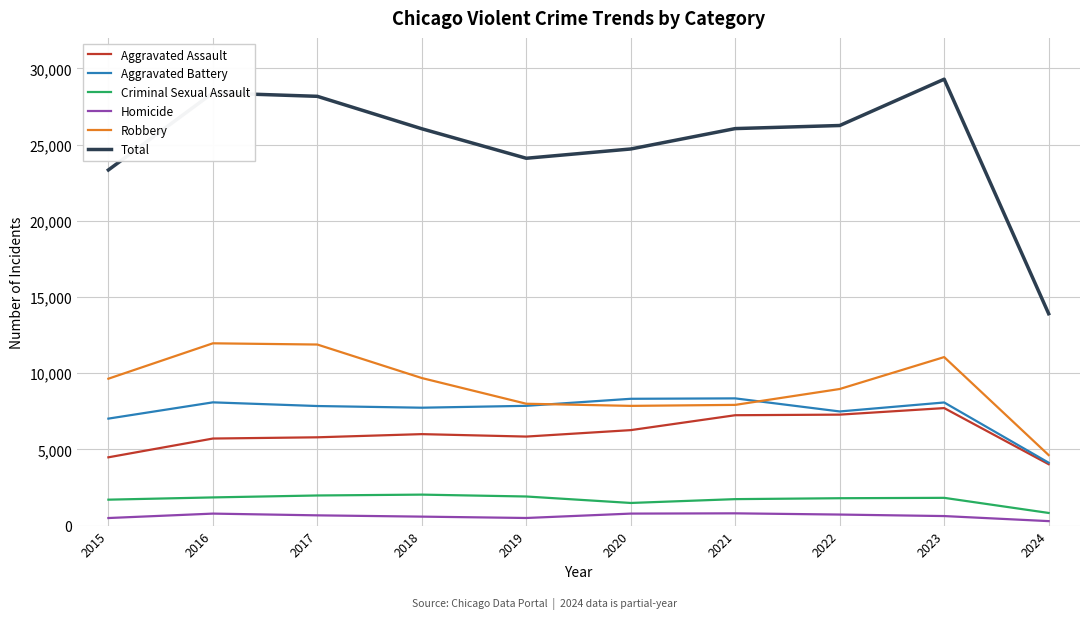

Which label corresponds to the largest value in the chart?

2023